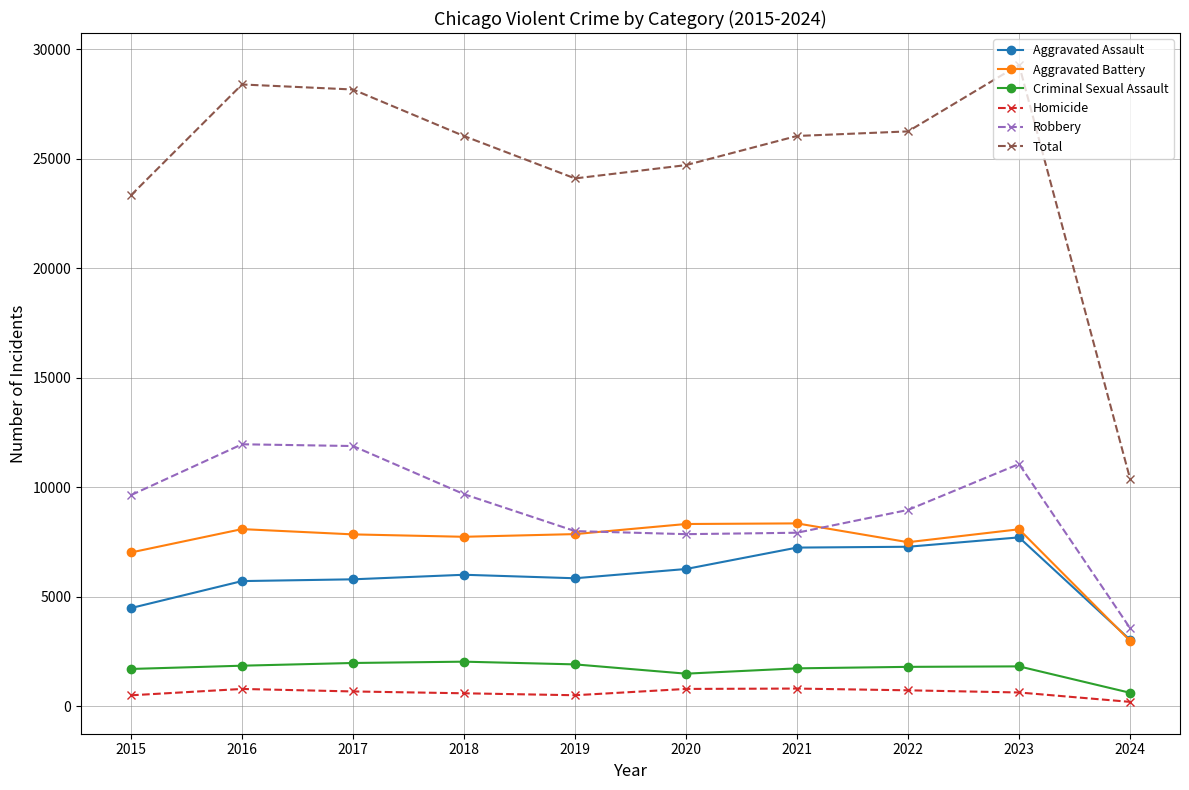

What is the value of the Aggravated Battery point at the 3rd from the left?

7845